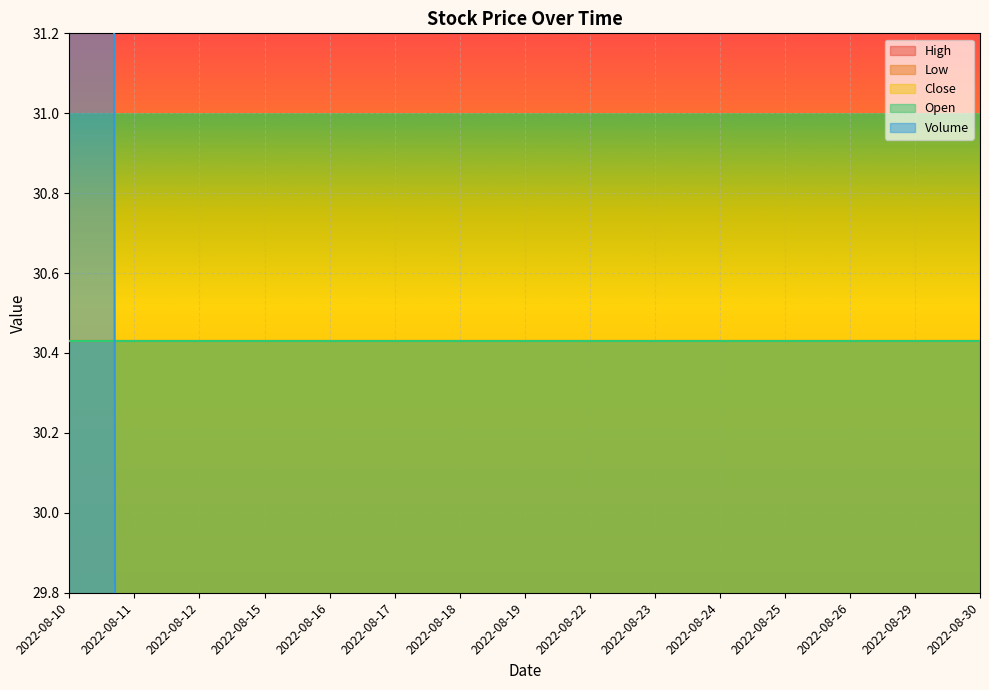

True or false: Close has a value of 30.4 at 2022-08-25.

True